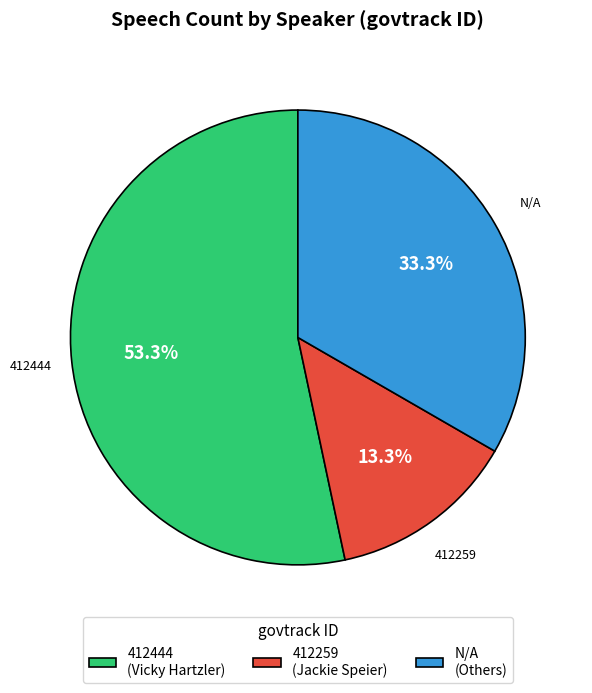

Does 412444 represent more than half of the total?

Yes